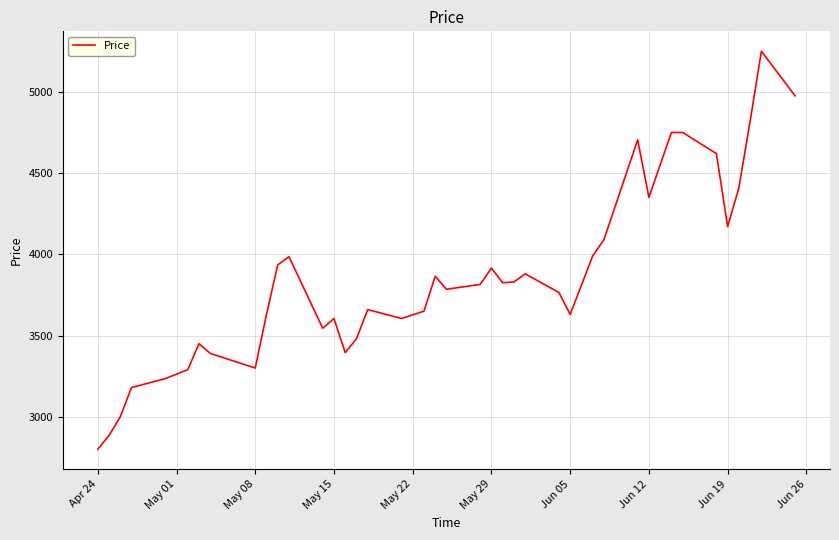

What is the minimum value shown in the chart?

2800